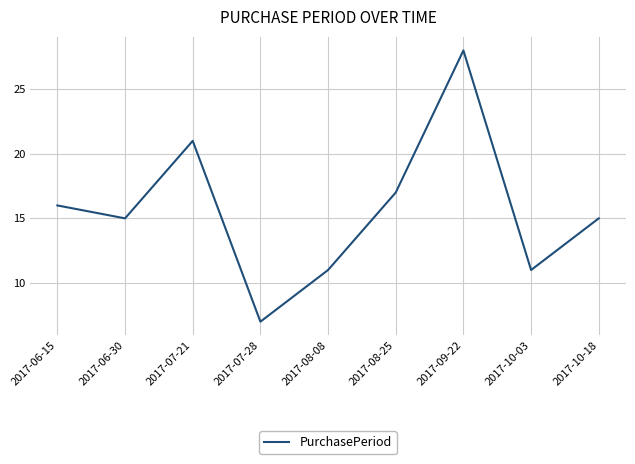

What is the difference between the values at 2017-08-25 and 2017-10-03?

6